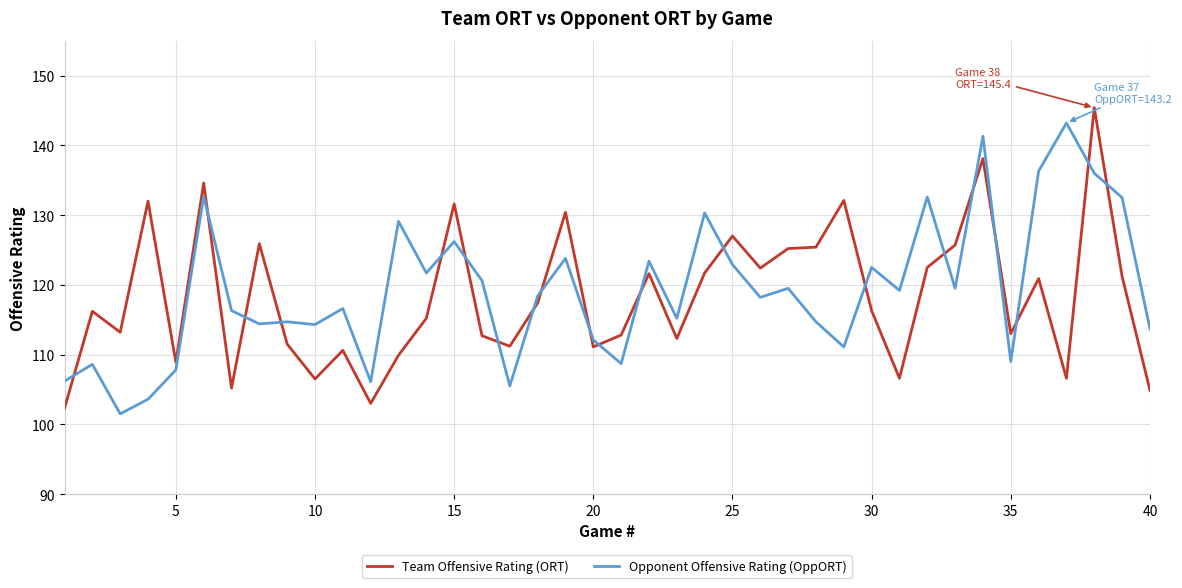

What is the difference between the maximum and minimum values in the Team Offensive Rating (ORT) series?

43.1